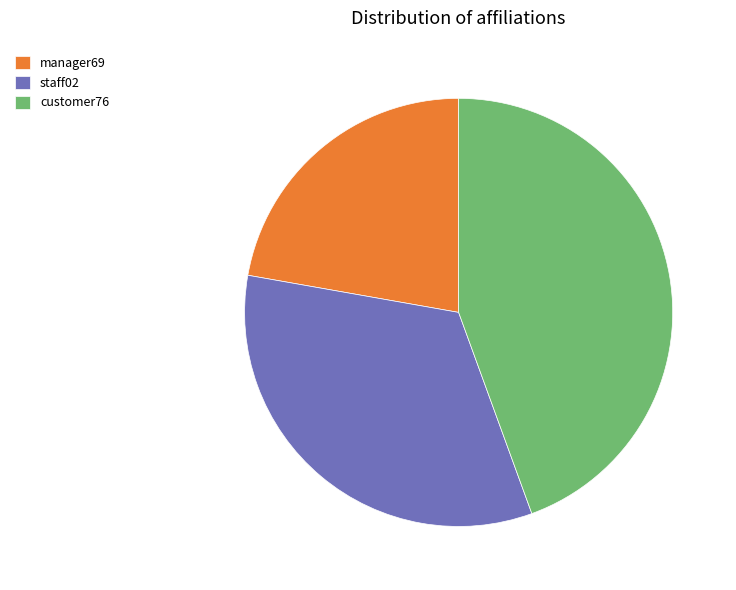

True or false: staff02 accounts for 42% of the total.

False